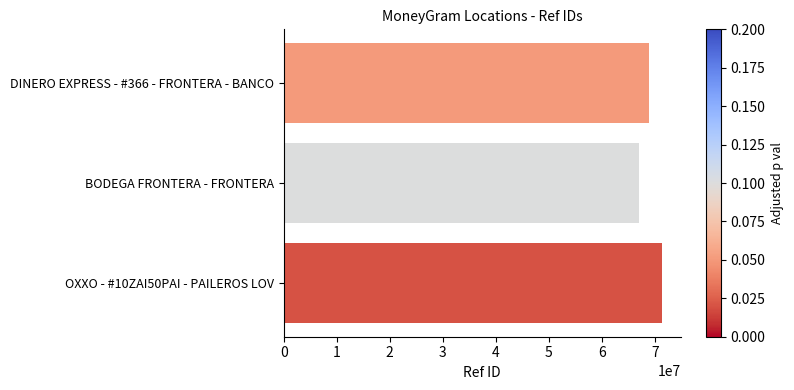

What is the value of the 2nd bar from the top?

66943554